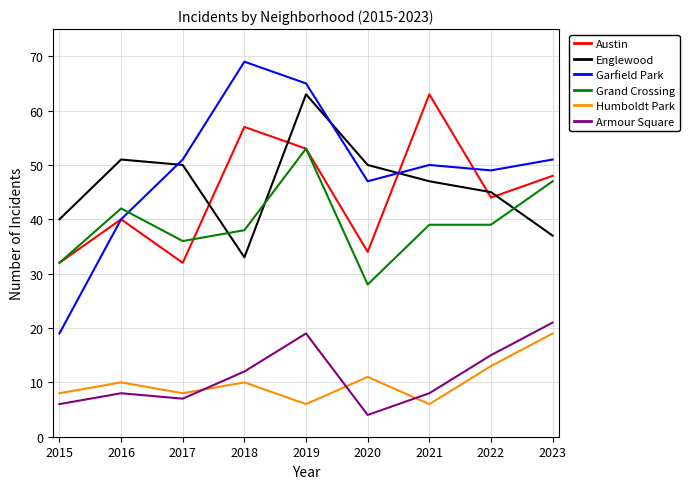

What is the difference between the second highest and second lowest values in the Humboldt Park series?

7